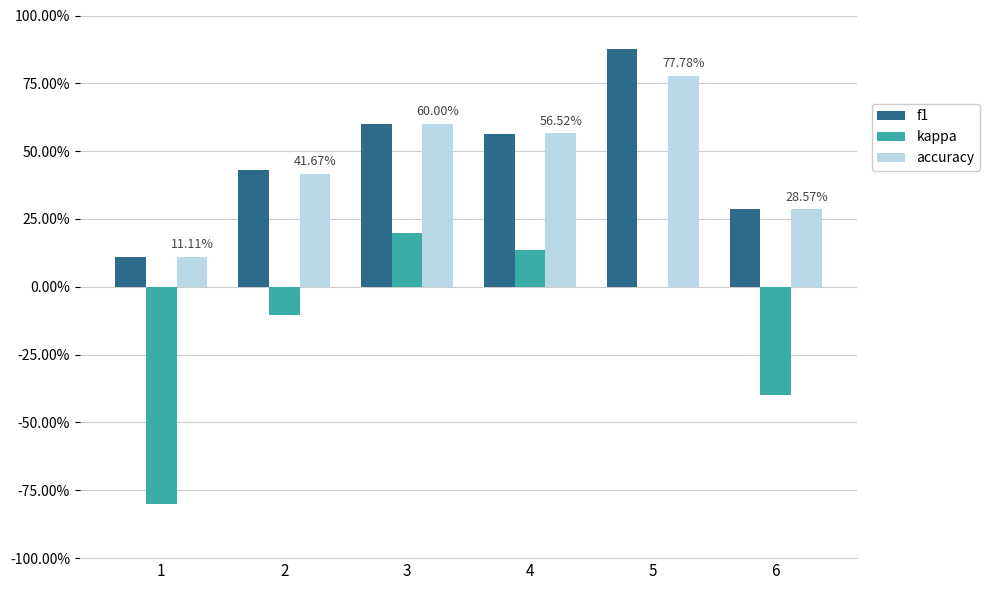

At how many categories does at least one series exceed 0?

6